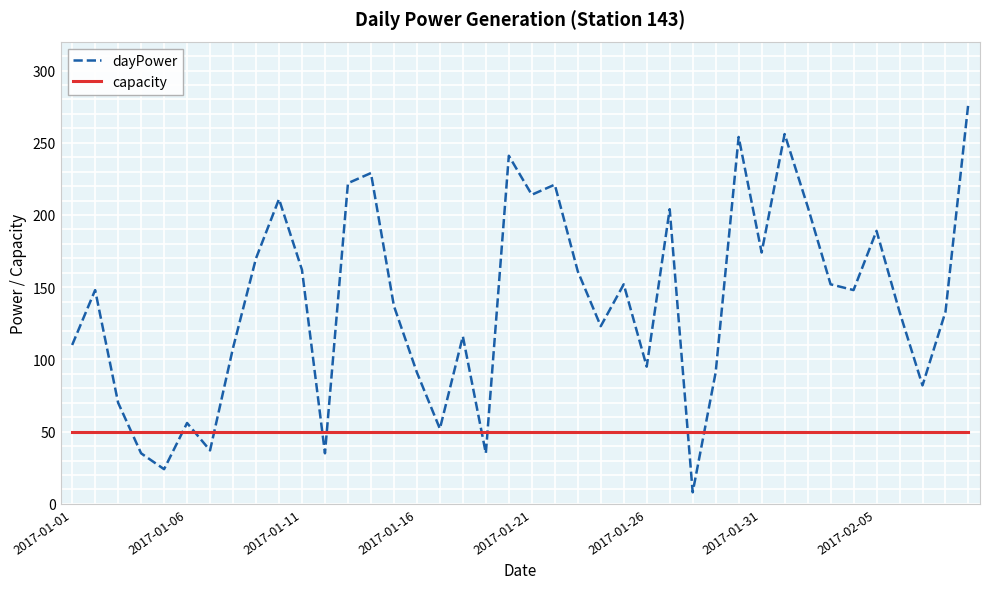

Which series has the largest total across all categories?

dayPower